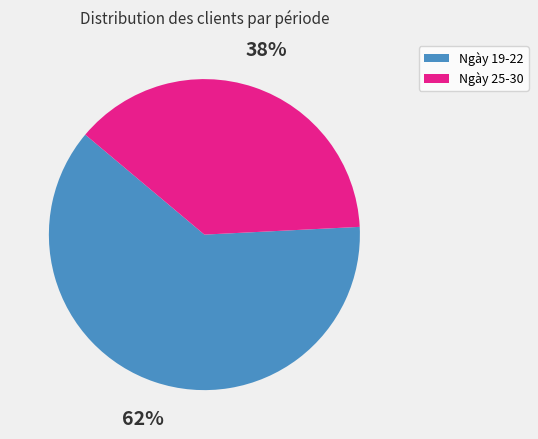

To the nearest percent, what is the average slice percentage?

50%